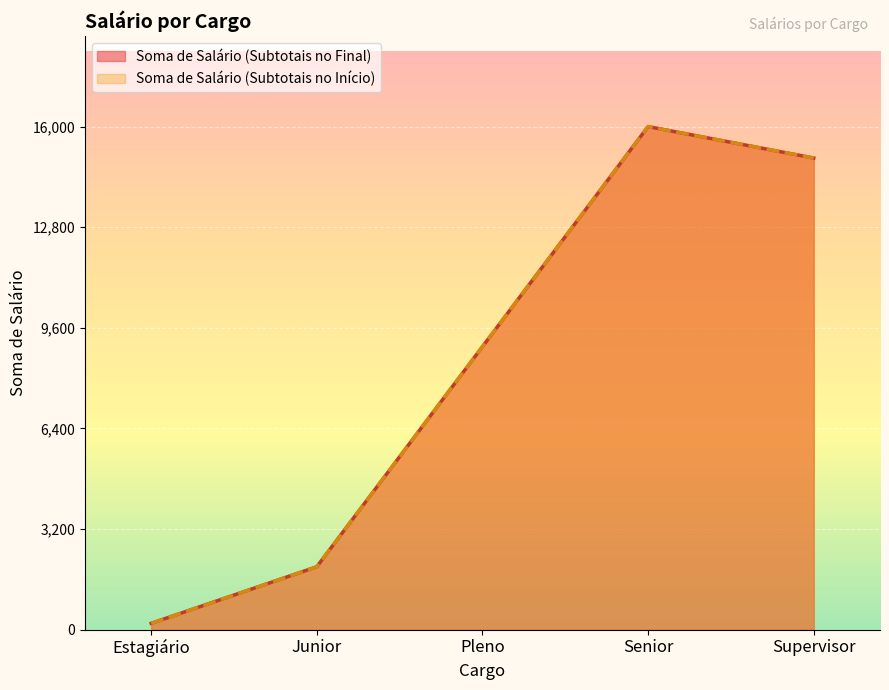

Count the number of categories in the chart.

5